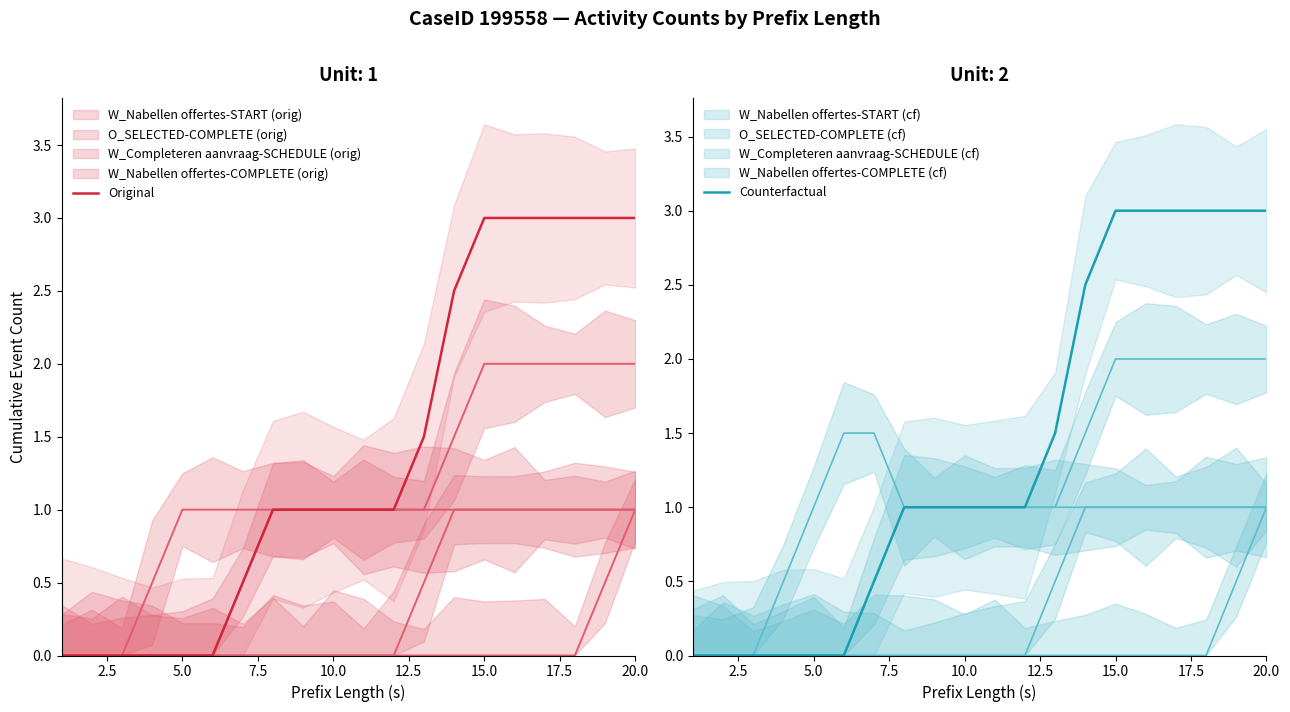

At how many categories does at least one series exceed 0?

14